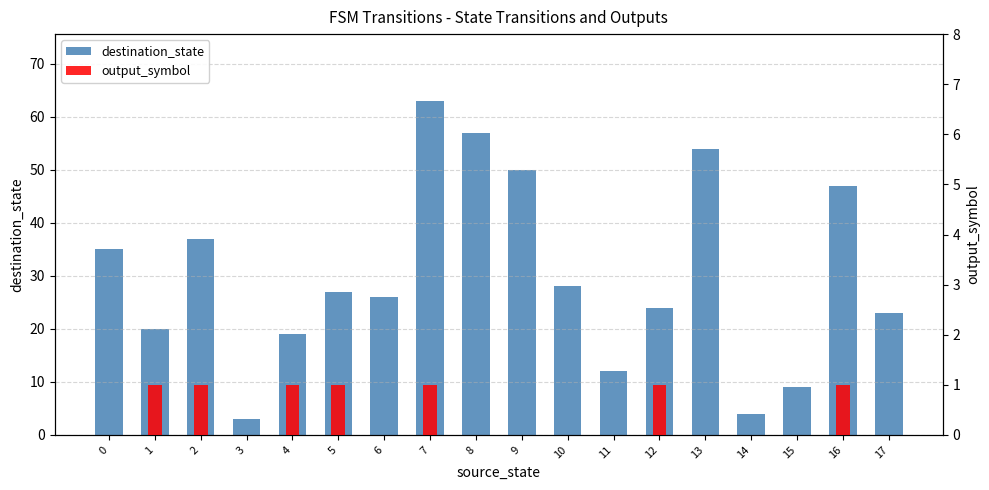

Are the bars grouped side by side (vs. stacked)?

Yes